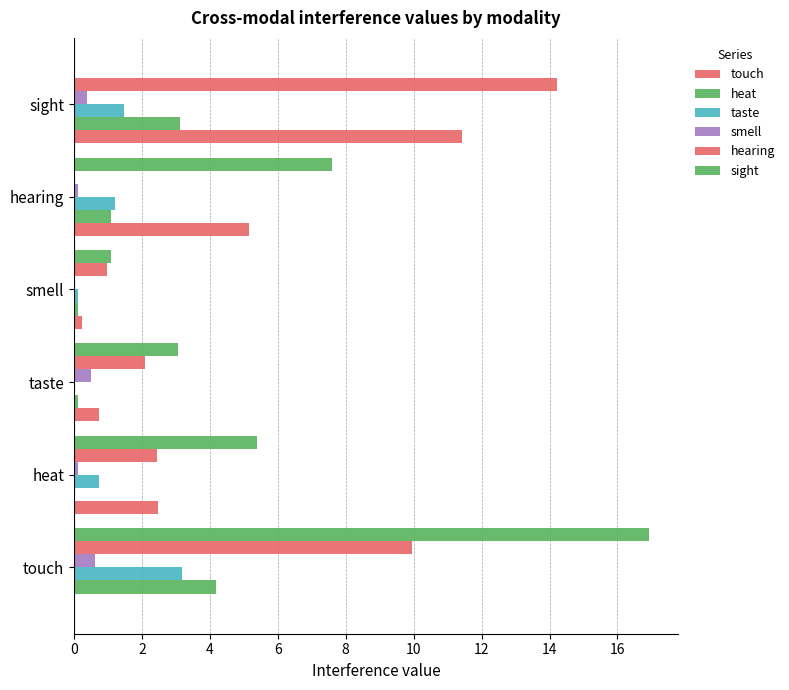

Count the number of data series in this chart.

6